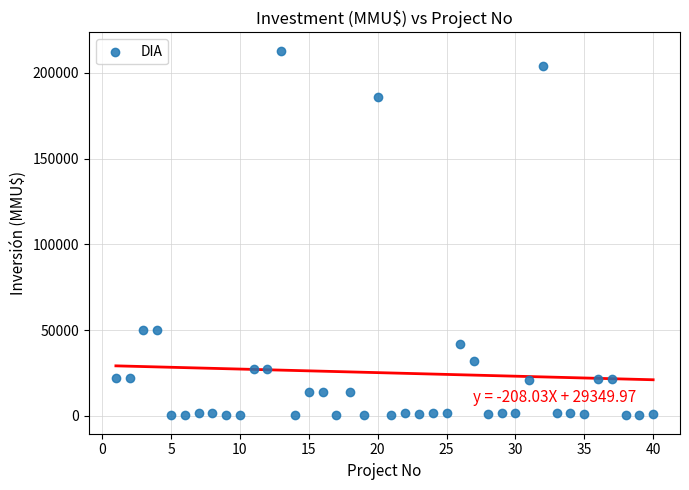

What is the range of X values (max minus min)?

39